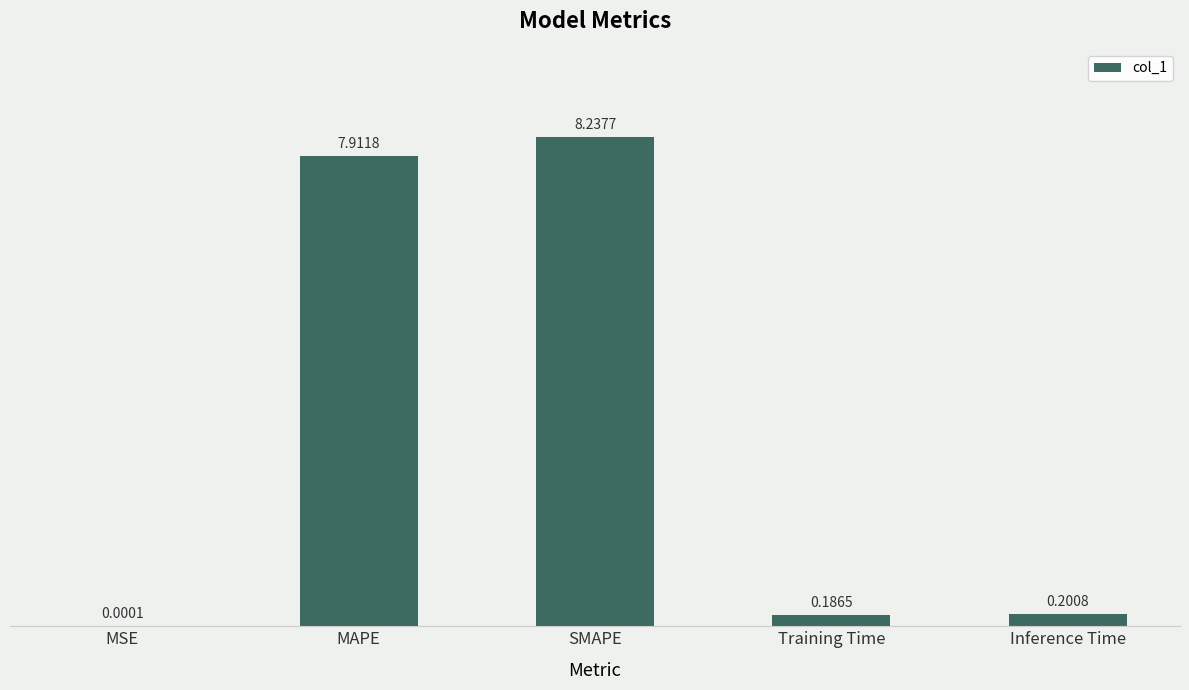

What is the sum of the values at MAPE and Training Time?

8.1